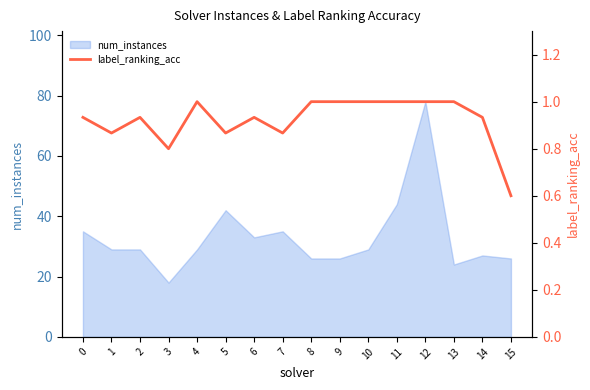

Does the chart have visible grid lines?

No